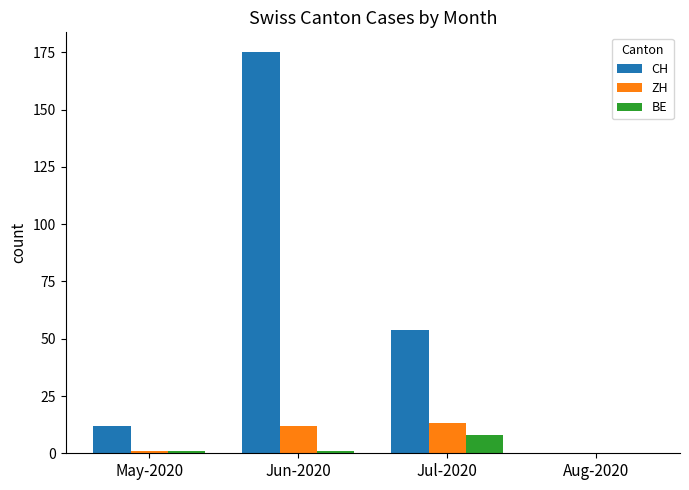

The value of CH at Aug-2020 is 99. True or false?

False